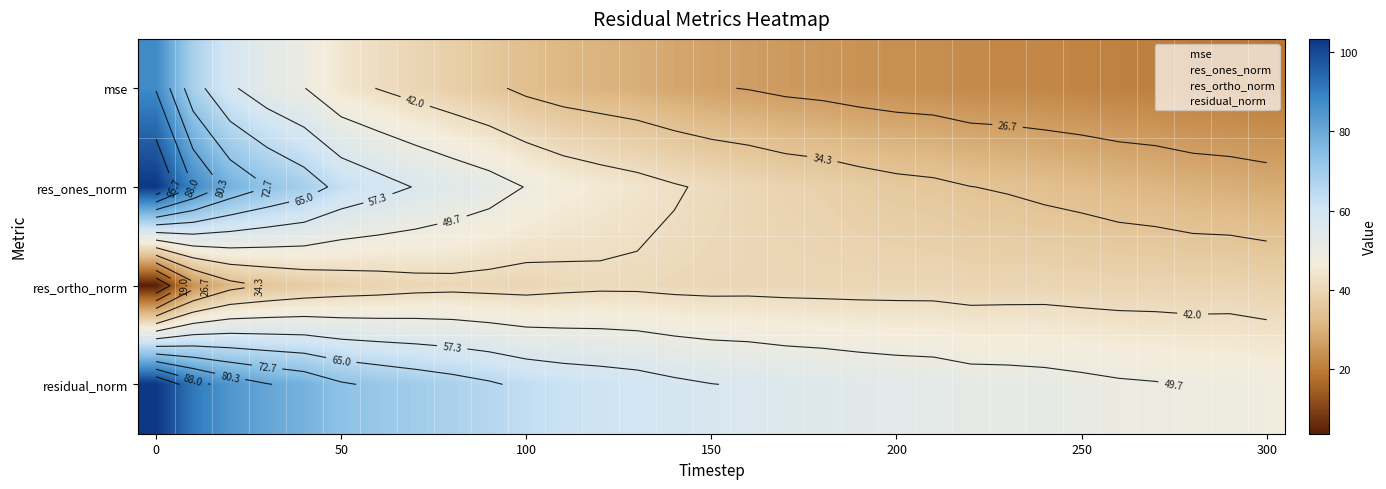

Rank the series by their maximum value, from lowest to highest.

res_ortho_norm, mse, res_ones_norm, residual_norm